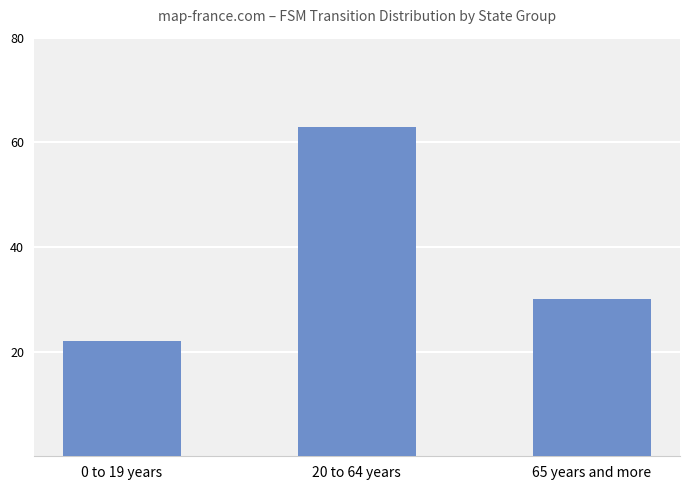

True or false: the data shows 22 at 0 to 19 years.

True